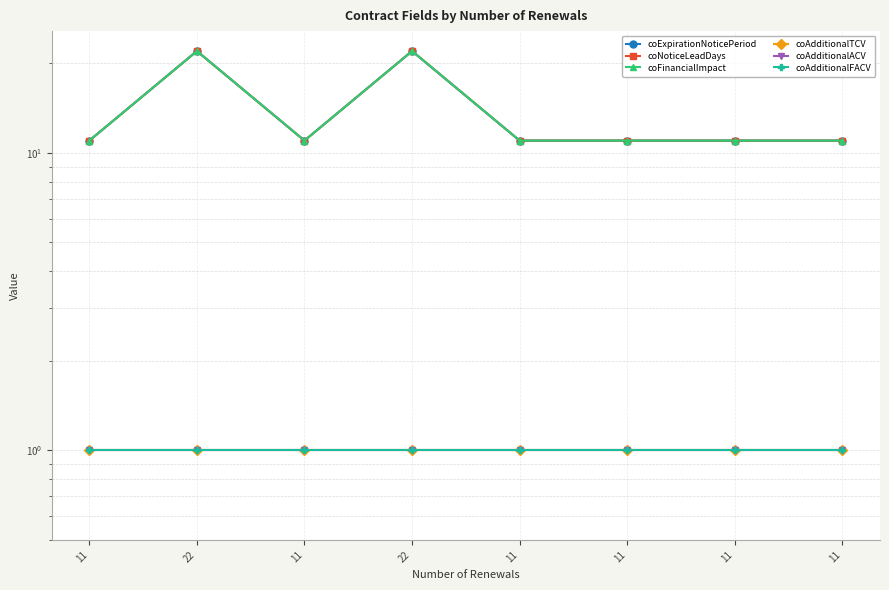

Rank the series at 22 from highest to lowest value.

coExpirationNoticePeriod, coNoticeLeadDays, coFinancialImpact, coAdditionalTCV, coAdditionalACV, coAdditionalFACV